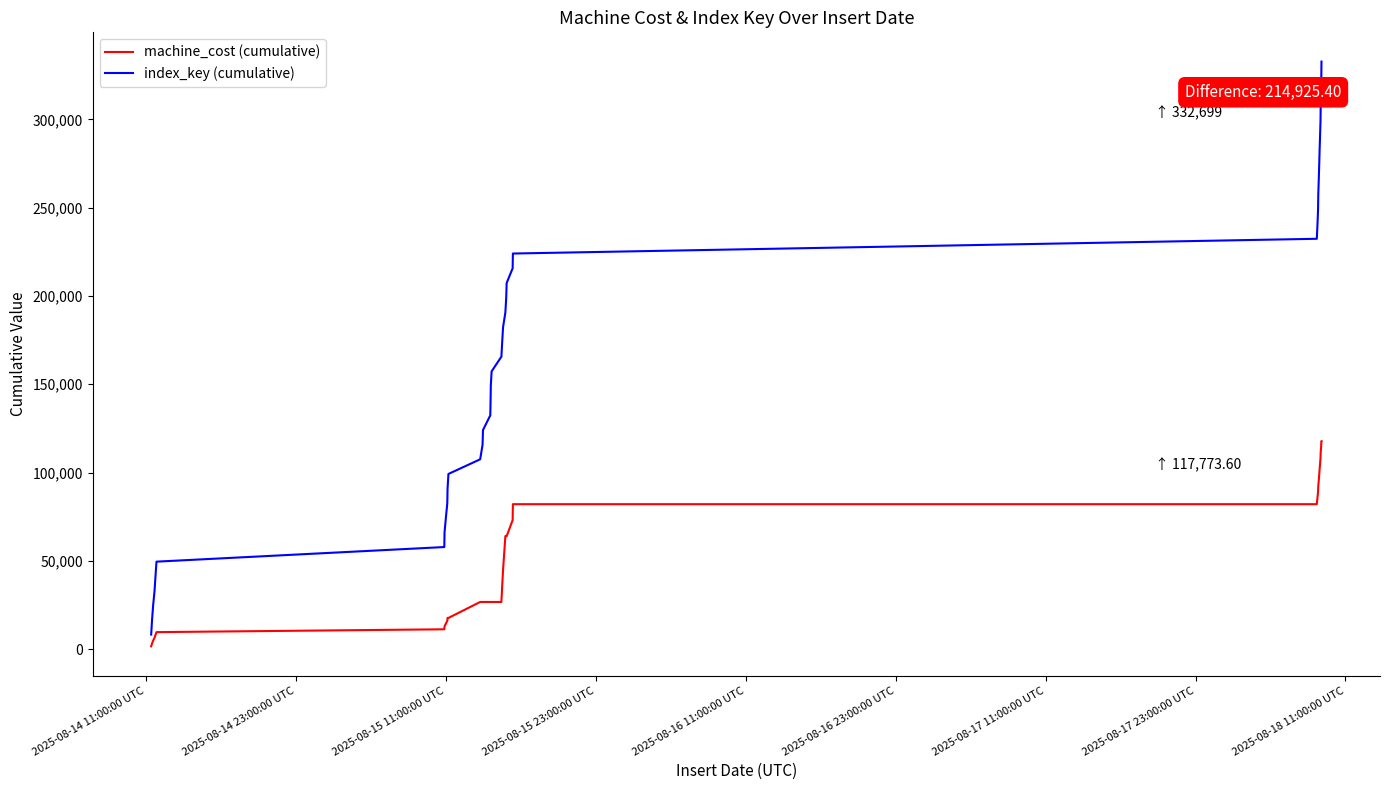

What is the difference between the maximum and minimum values in the machine_cost (cumulative) series?

116166.8